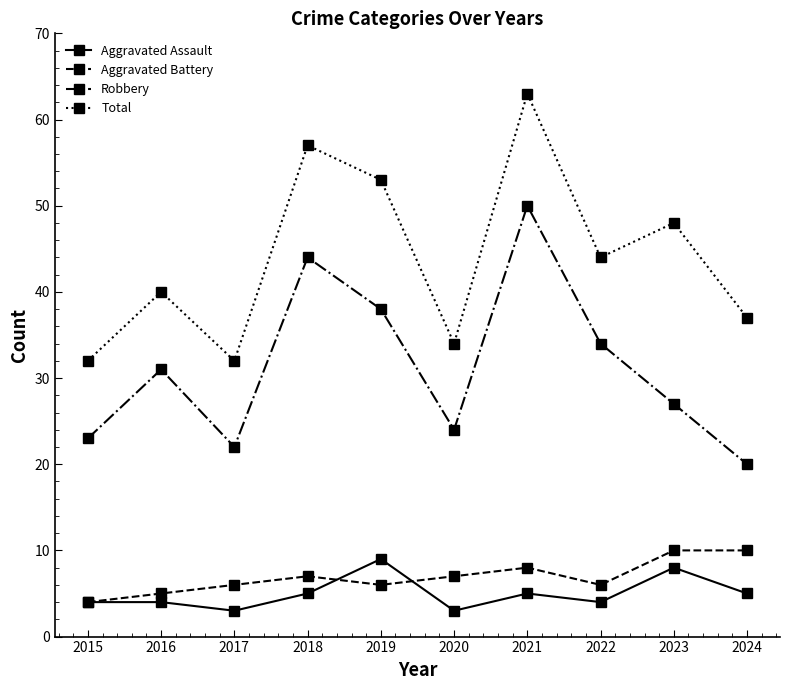

What value does the Aggravated Assault series have at 2019?

9